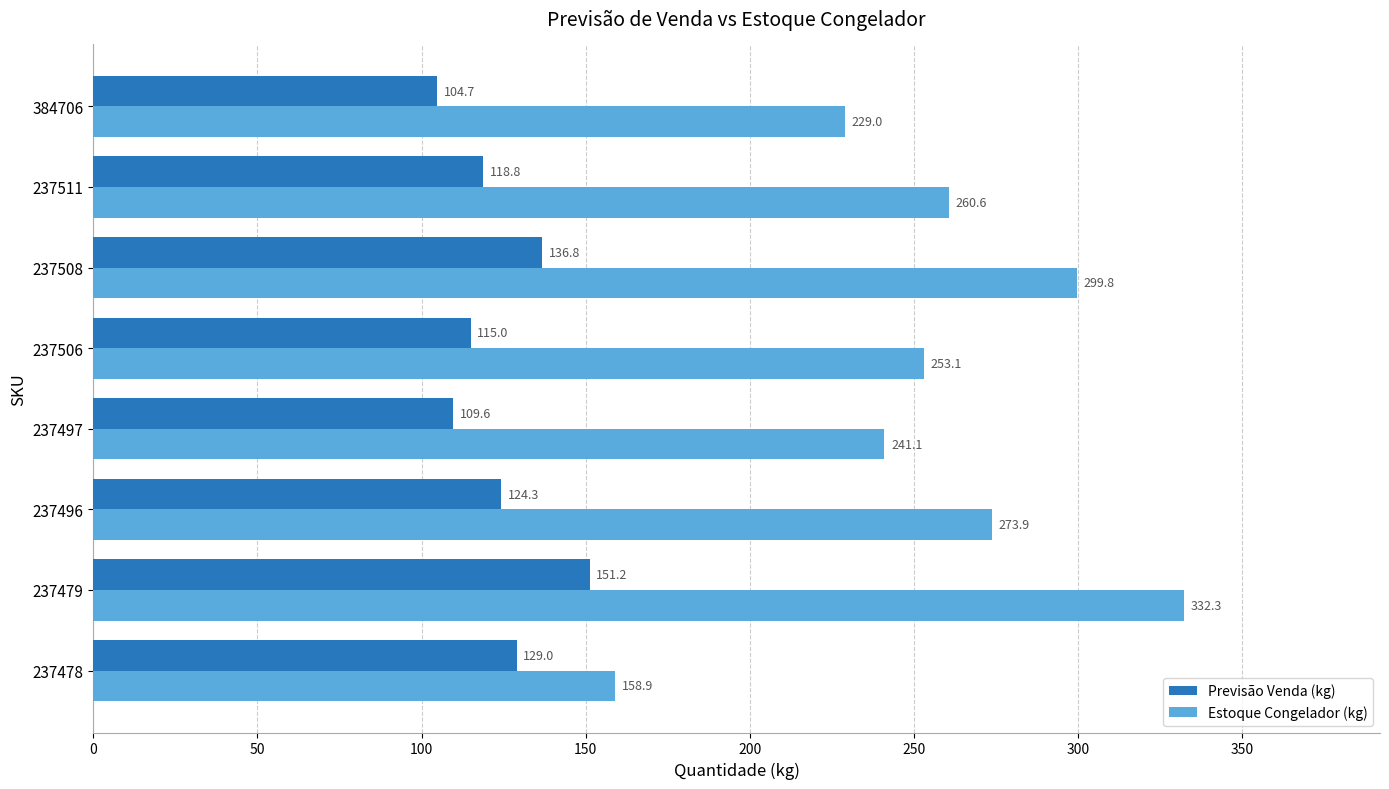

How many categories are shown in the chart?

8